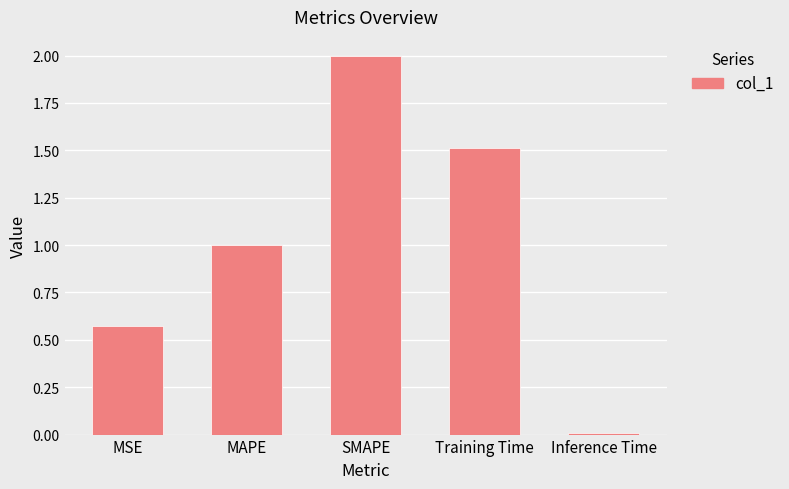

What is the sum of all values?

5.1